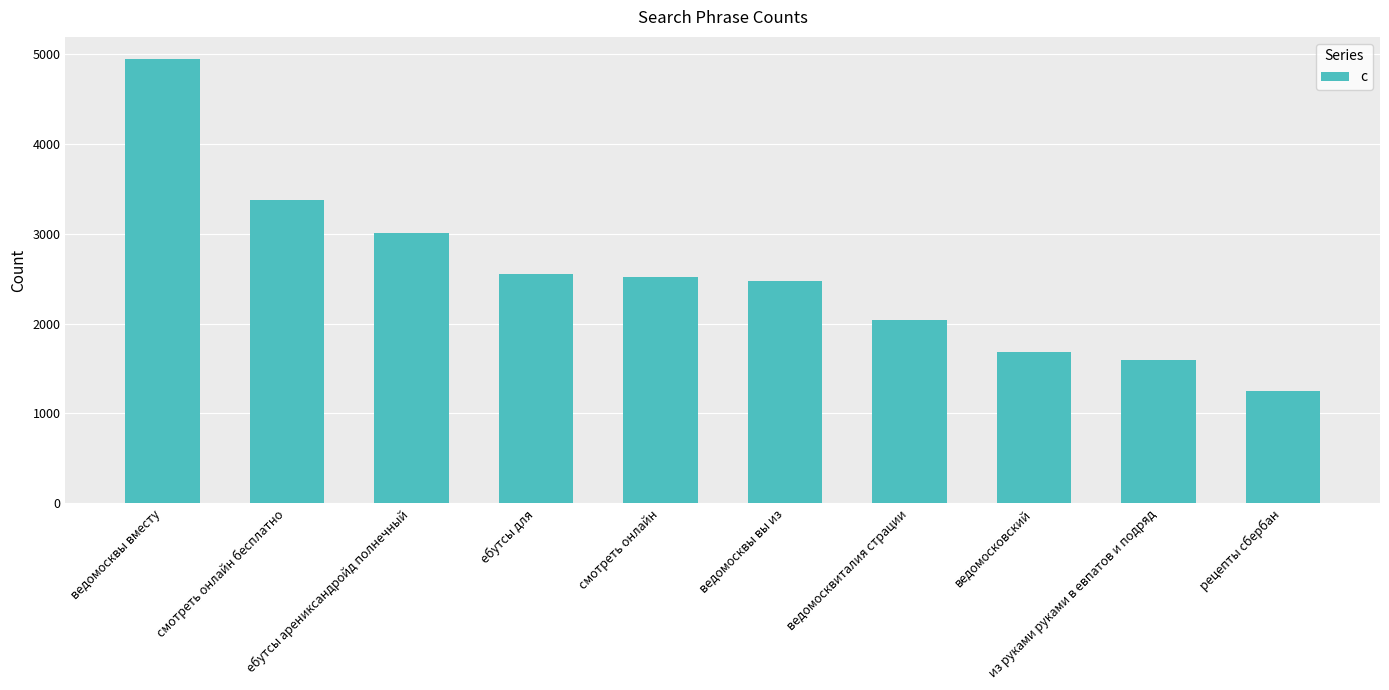

What is the change in value from ебутсы арениксандройд полнечный to ведомосквиталия страции?

-978